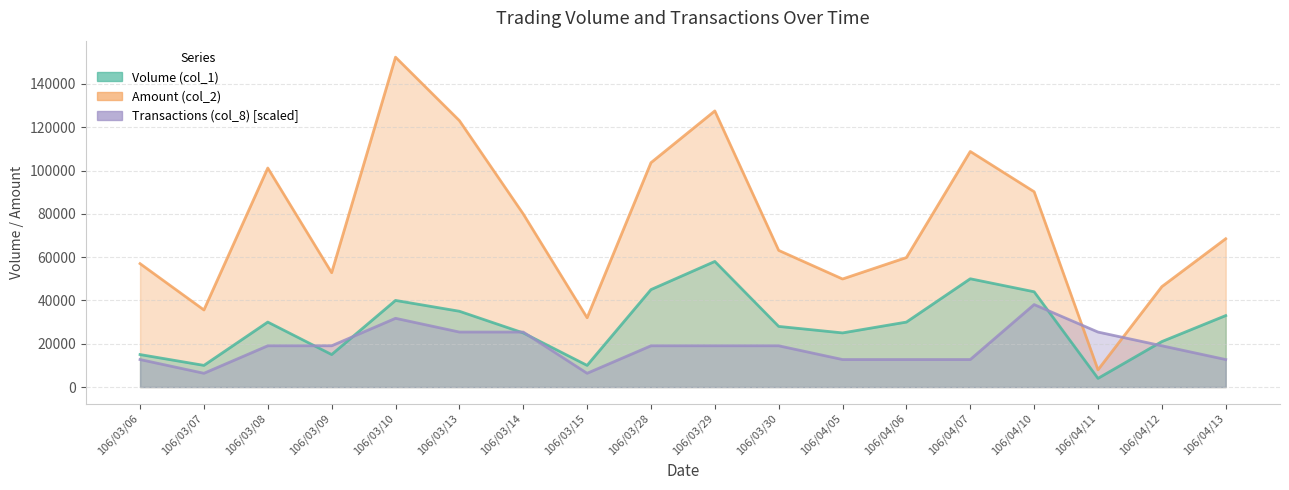

Reading left to right, extract all data points from this chart.

Volume (col_1): 106/03/06=15000.0	106/03/07=10000.0	106/03/08=30000.0	106/03/09=15000.0	106/03/10=40000.0	106/03/13=35000.0	106/03/14=25000.0	106/03/15=10000.0	106/03/28=45000.0	106/03/29=58000.0	106/03/30=28000.0	106/04/05=25000.0	106/04/06=30000.0	106/04/07=50000.0	106/04/10=44000.0	106/04/11=4000.0	106/04/12=21000.0	106/04/13=33000.0
Amount (col_2): 106/03/06=56990.0	106/03/07=35600.0	106/03/08=101150.0	106/03/09=52800.0	106/03/10=152350.0	106/03/13=123050.0	106/03/14=79950.0	106/03/15=32000.0	106/03/28=103610.0	106/03/29=127520.0	106/03/30=63110.0	106/04/05=49900.0	106/04/06=59800.0	106/04/07=108800.0	106/04/10=90200.0	106/04/11=7950.0	106/04/12=46370.0	106/04/13=68490.0
Transactions (col_8): 106/03/06=12695.8	106/03/07=6347.9	106/03/08=19043.8	106/03/09=19043.8	106/03/10=31739.6	106/03/13=25391.7	106/03/14=25391.7	106/03/15=6347.9	106/03/28=19043.8	106/03/29=19043.8	106/03/30=19043.8	106/04/05=12695.8	106/04/06=12695.8	106/04/07=12695.8	106/04/10=38087.5	106/04/11=25391.7	106/04/12=19043.8	106/04/13=12695.8